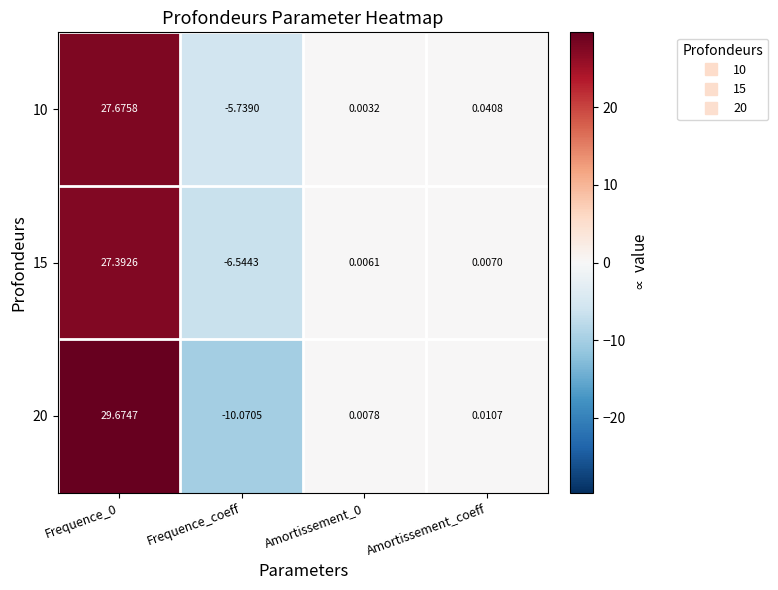

At which label is 20 closest to 9?

Amortissement_coeff